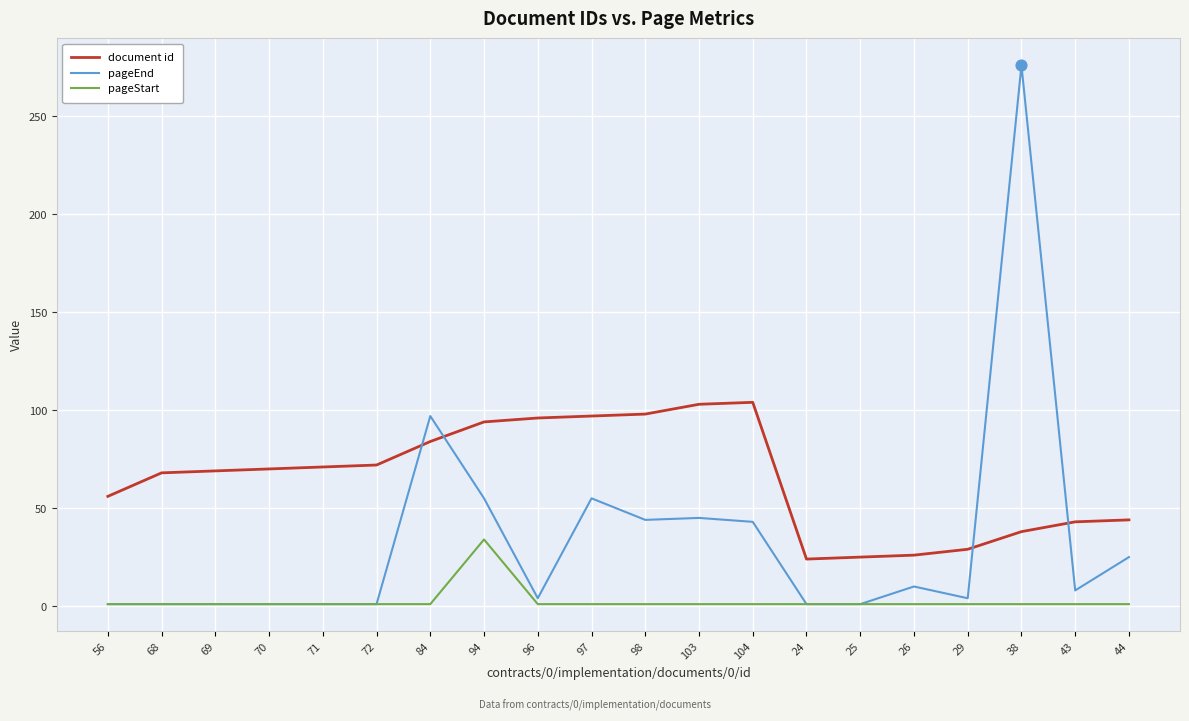

Which series has the largest range (max minus min)?

pageEnd